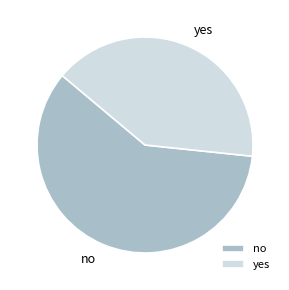

Combined, do no and yes account for over 50%?

Yes